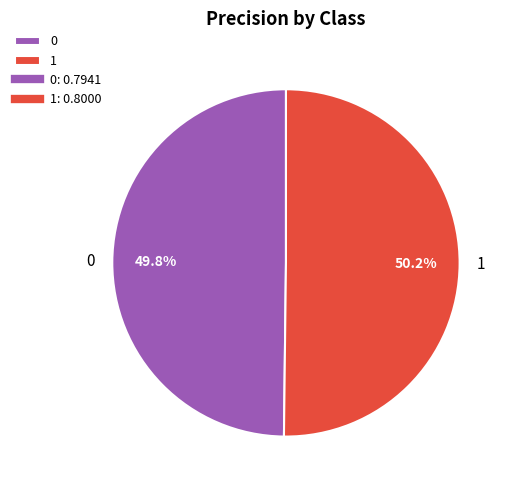

Does any single category account for the majority?

Yes